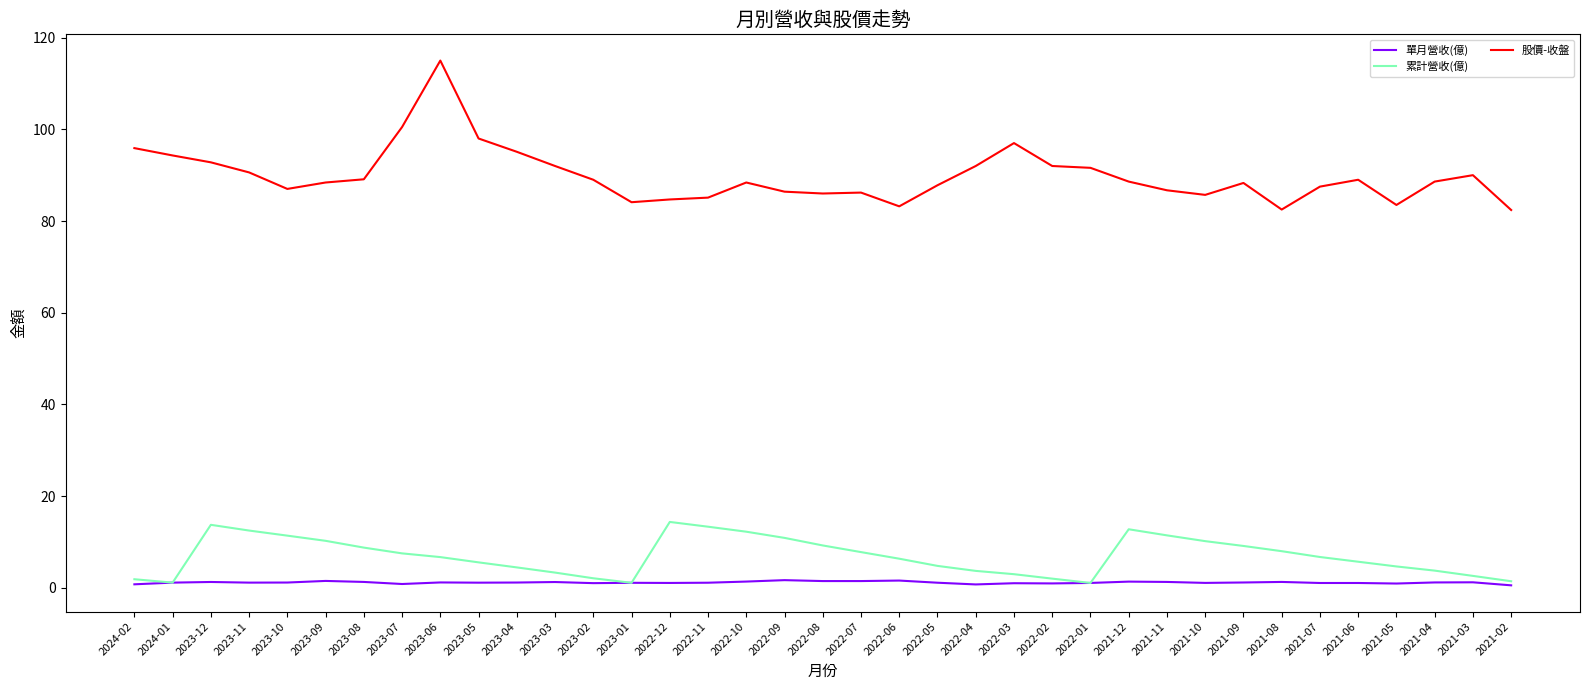

Is the value of 股價-收盤 at 2021-06 greater than the value of 單月營收(億) at 2022-03?

Yes